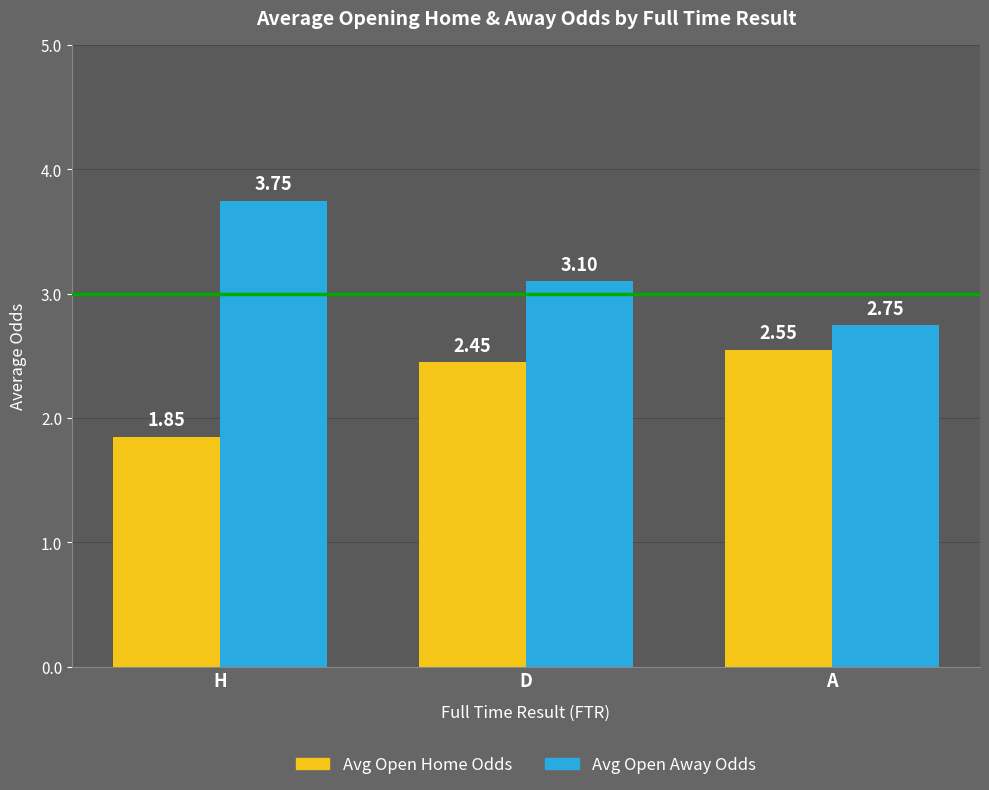

Between H and D, which series saw the biggest shift?

Avg Open Away Odds